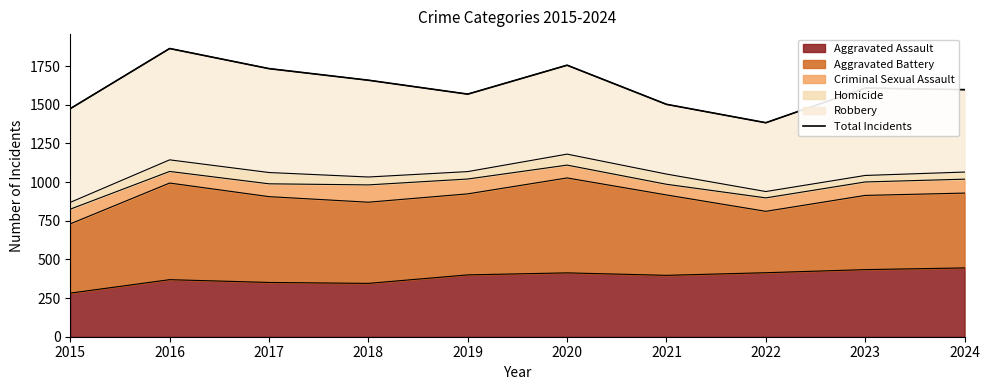

Is it true that the value at 2024 is 996?

False